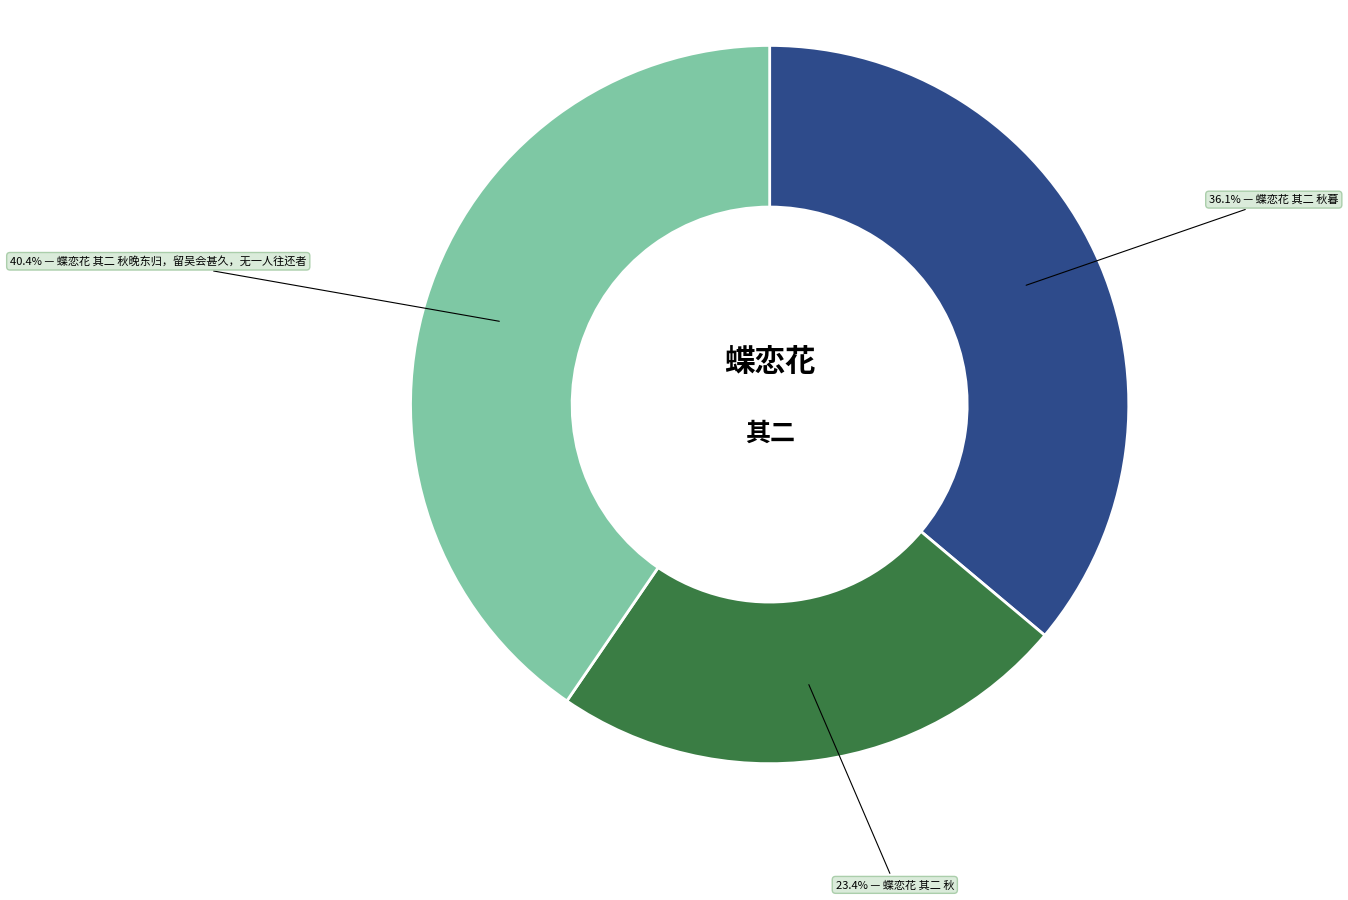

Does any single category account for the majority?

No